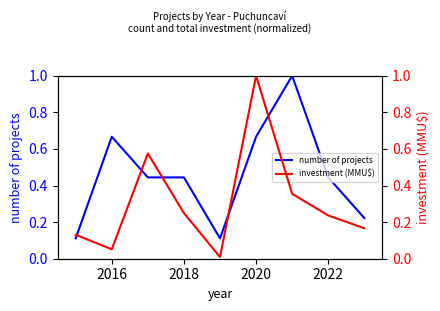

Is it true that number of projects equals 0.4 at 2020?

False